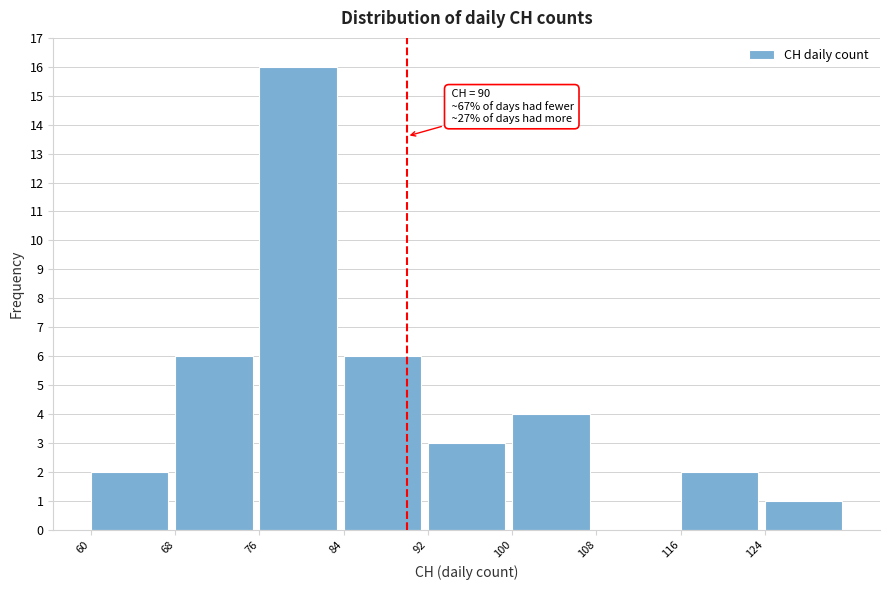

Which range on the x-axis has the tallest bar?

76 to 84